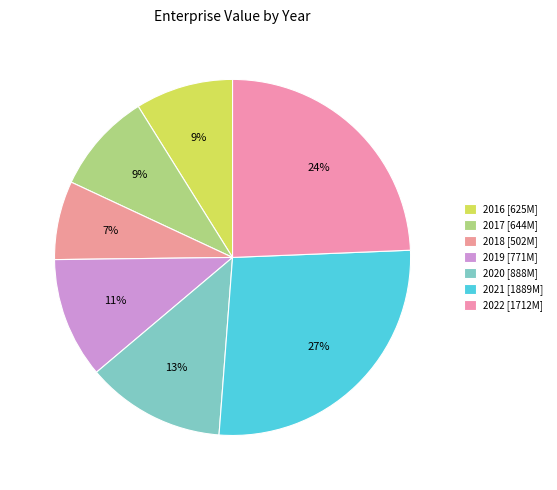

What is the ratio of the value at 2017 to the value at 2018?

1.3